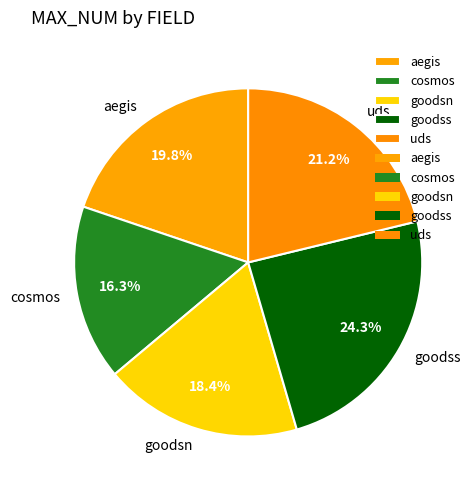

Is it true that goodsn is 18% of the pie?

True